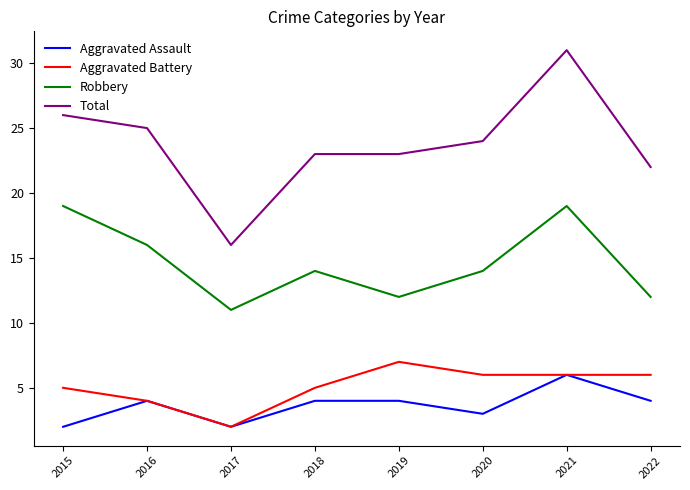

Is this an area chart (filled region under the line)?

No